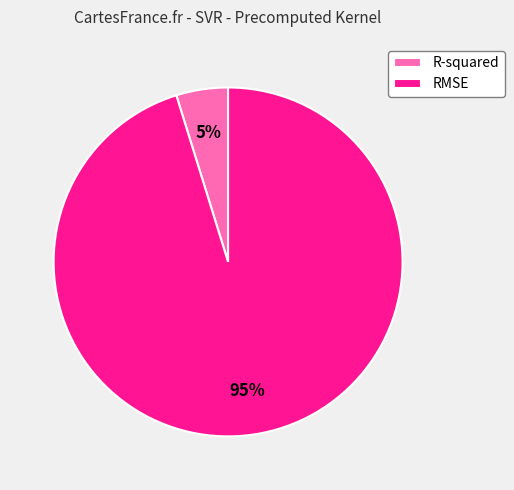

Which category accounts for the majority?

RMSE